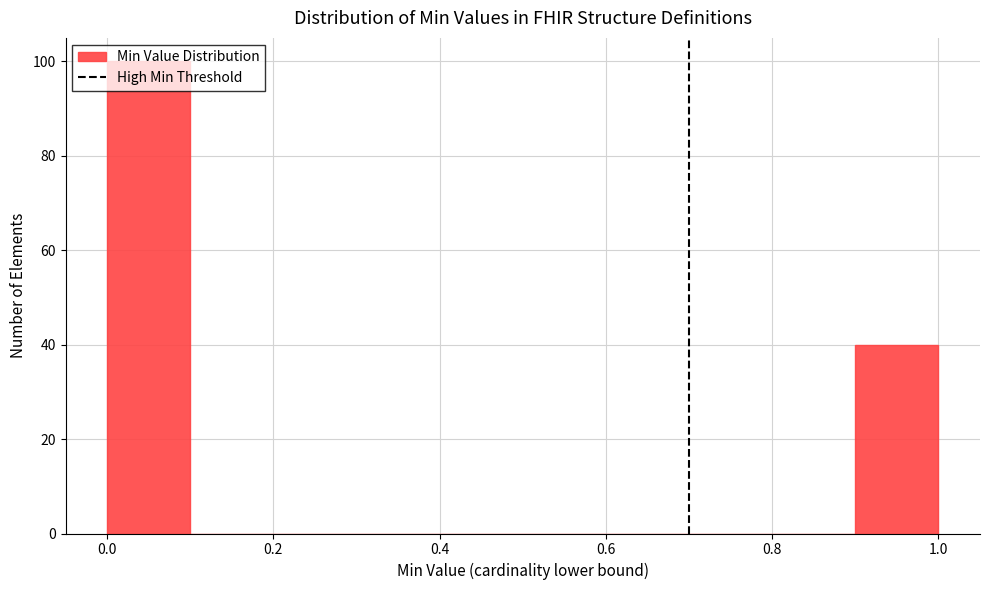

Reading left to right, transcribe this chart: for each bar, give the range it covers on the x-axis and its height. The values are not printed on the chart, so give them approximately, as read against the axis.

0.0 to 0.1: 100
0.1 to 0.2: 0
0.2 to 0.3: 0
0.3 to 0.4: 0
0.4 to 0.5: 0
0.5 to 0.6: 0
0.6 to 0.7: 0
0.7 to 0.8: 0
0.8 to 0.9: 0
0.9 to 1.0: 40